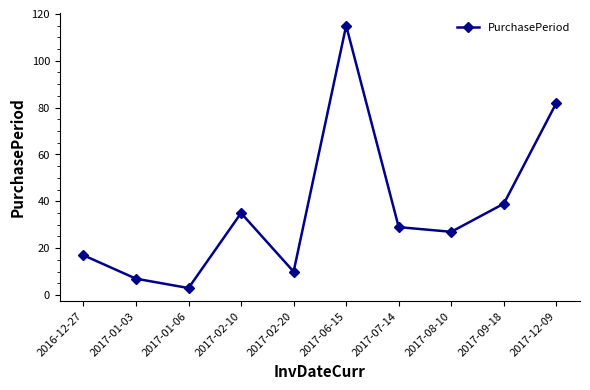

How many data points are less than 29?

5